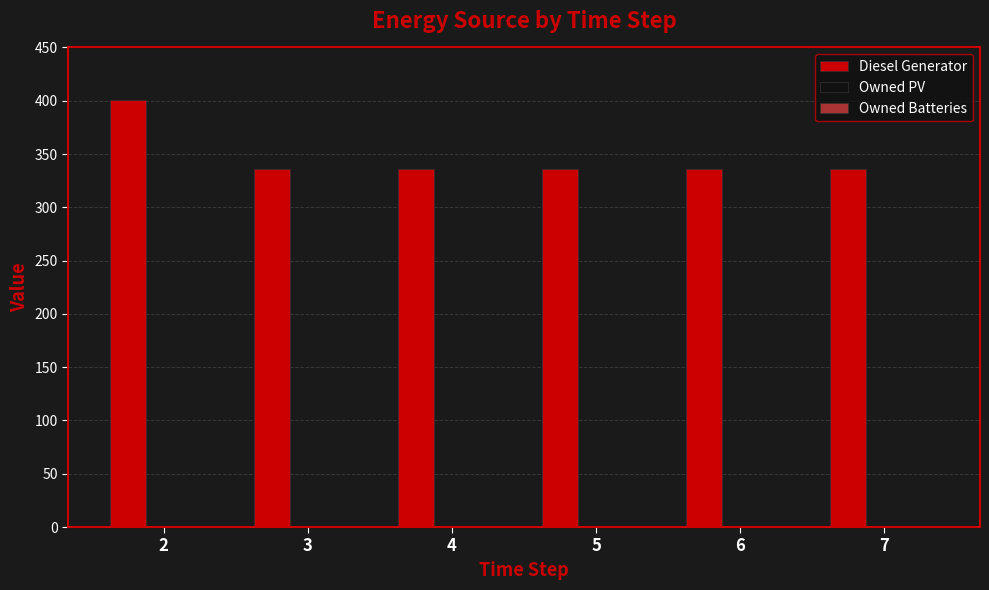

Reading right to left, transcribe all the data shown in this chart.

7=336	6=336	5=336	4=336	3=336	2=401